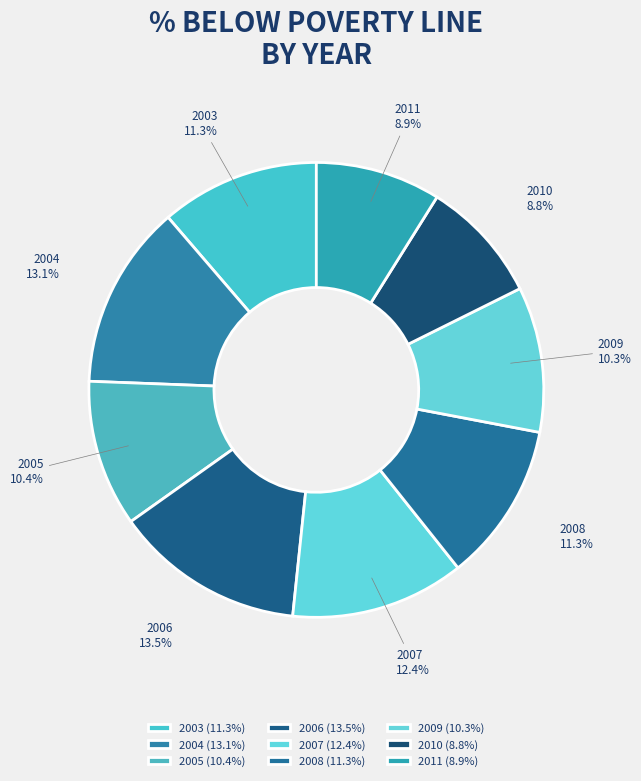

Combined, what portion of the pie is 2007 and 2008?

23.7%